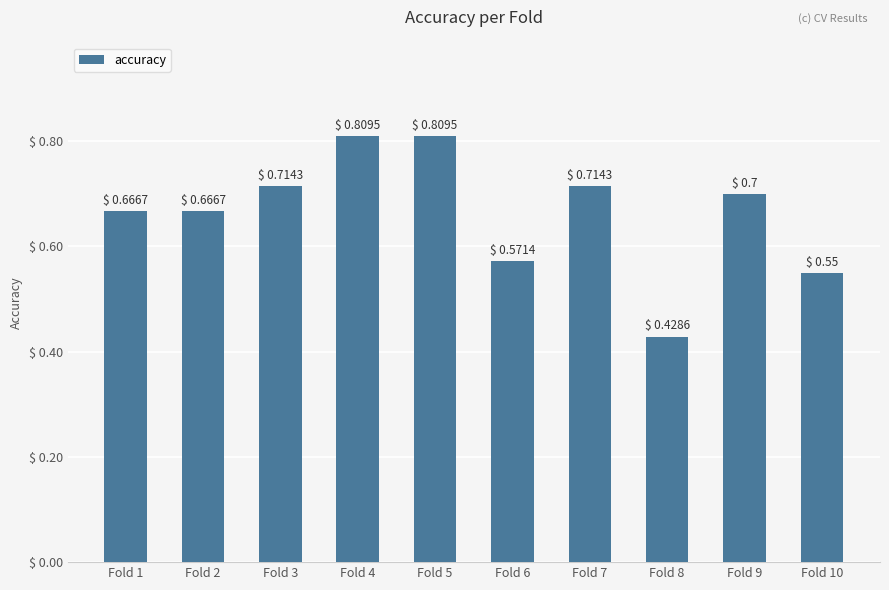

What is the sum of the values at Fold 8 and Fold 6?

1.0